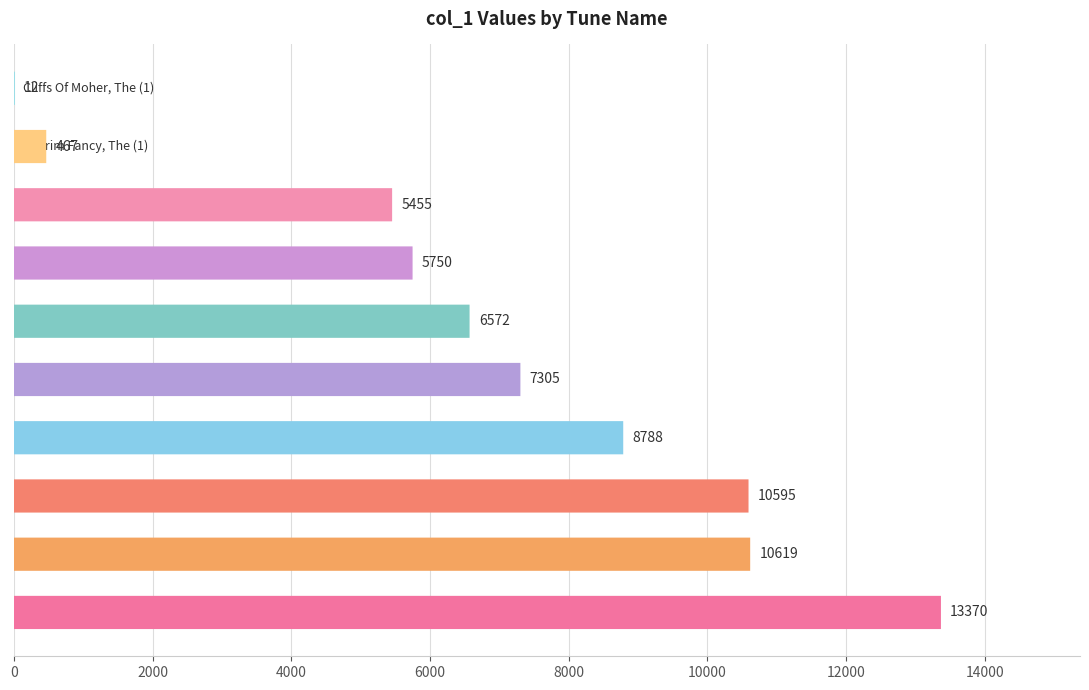

Reading left to right, transcribe all the data shown in this chart.

13370	10619	10595	8788	7305	6572	5750	5455	467	12